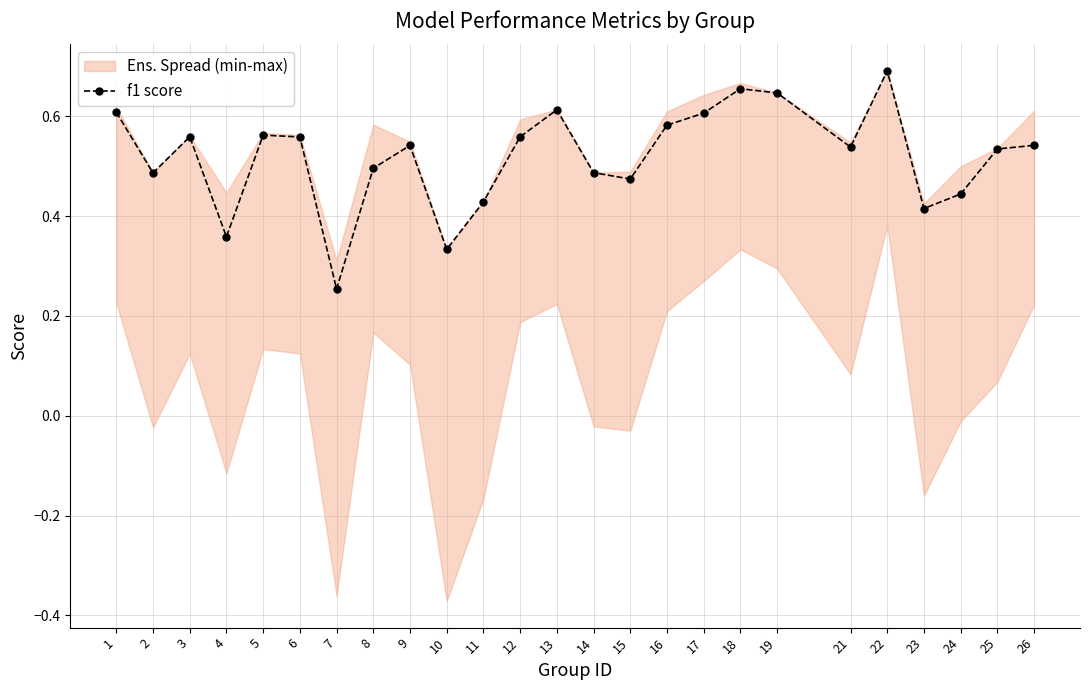

What is the value of the 17th point from the left?

0.6